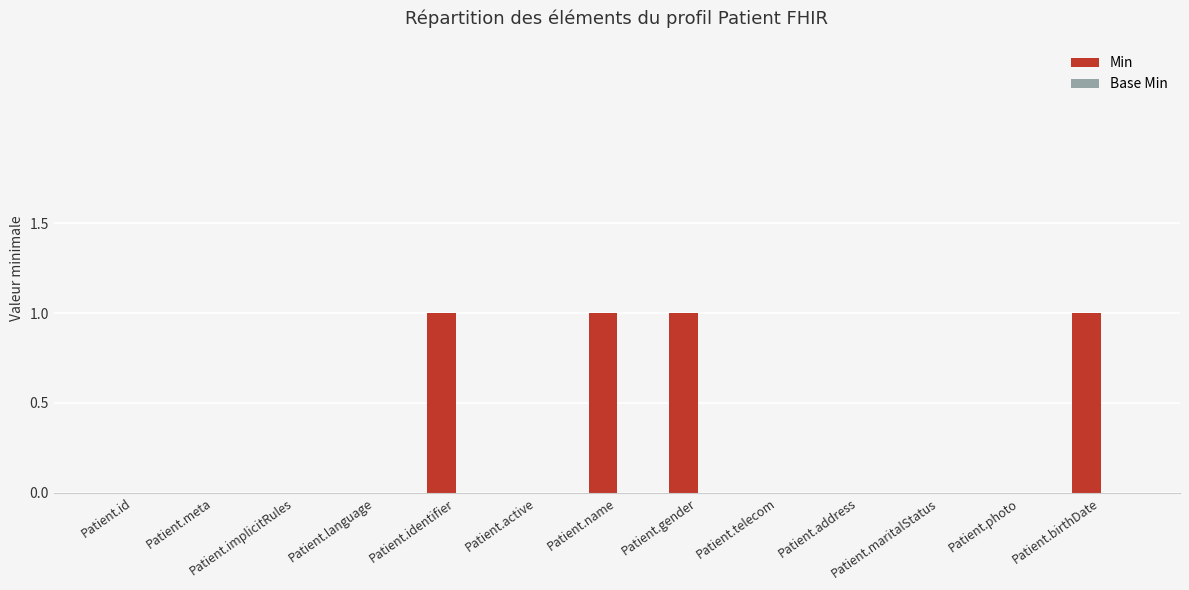

What is the change in value from Patient.meta to Patient.gender?

+1